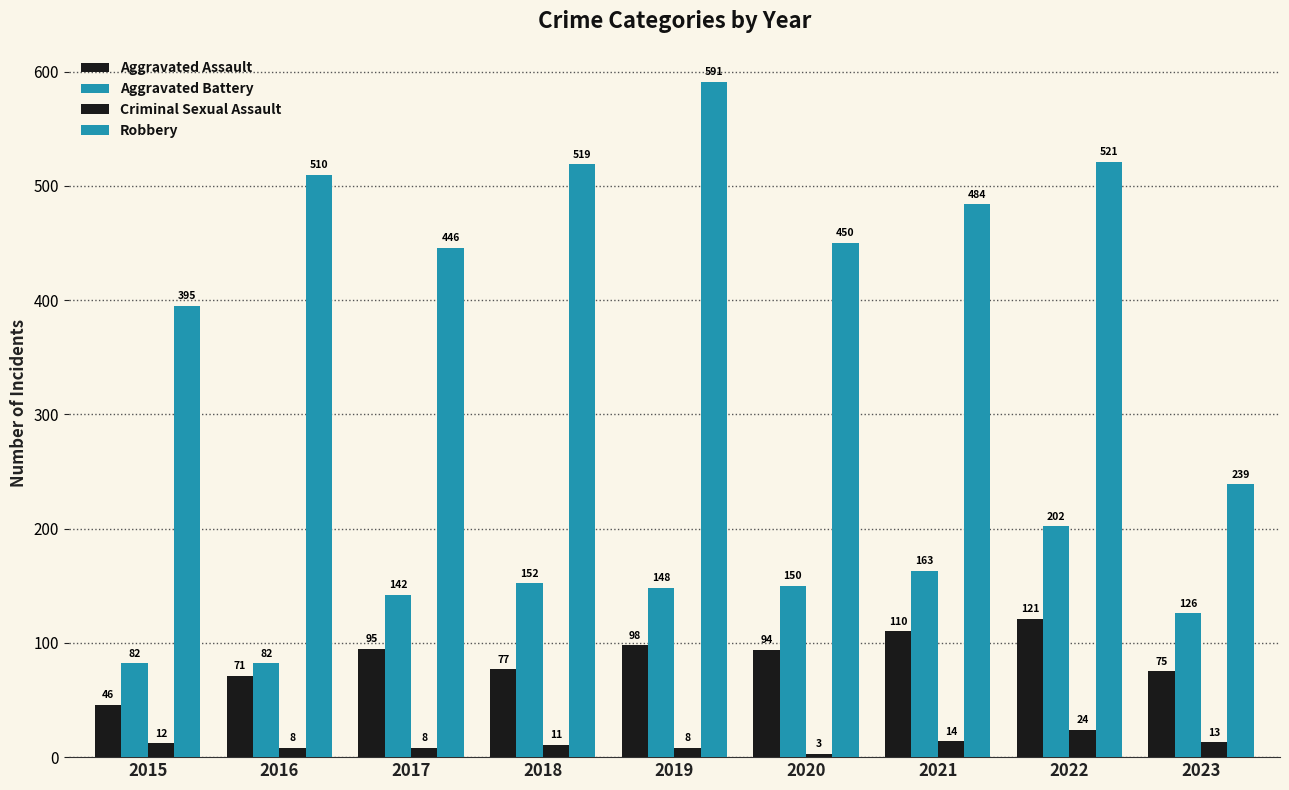

Does the chart contain any negative values?

No